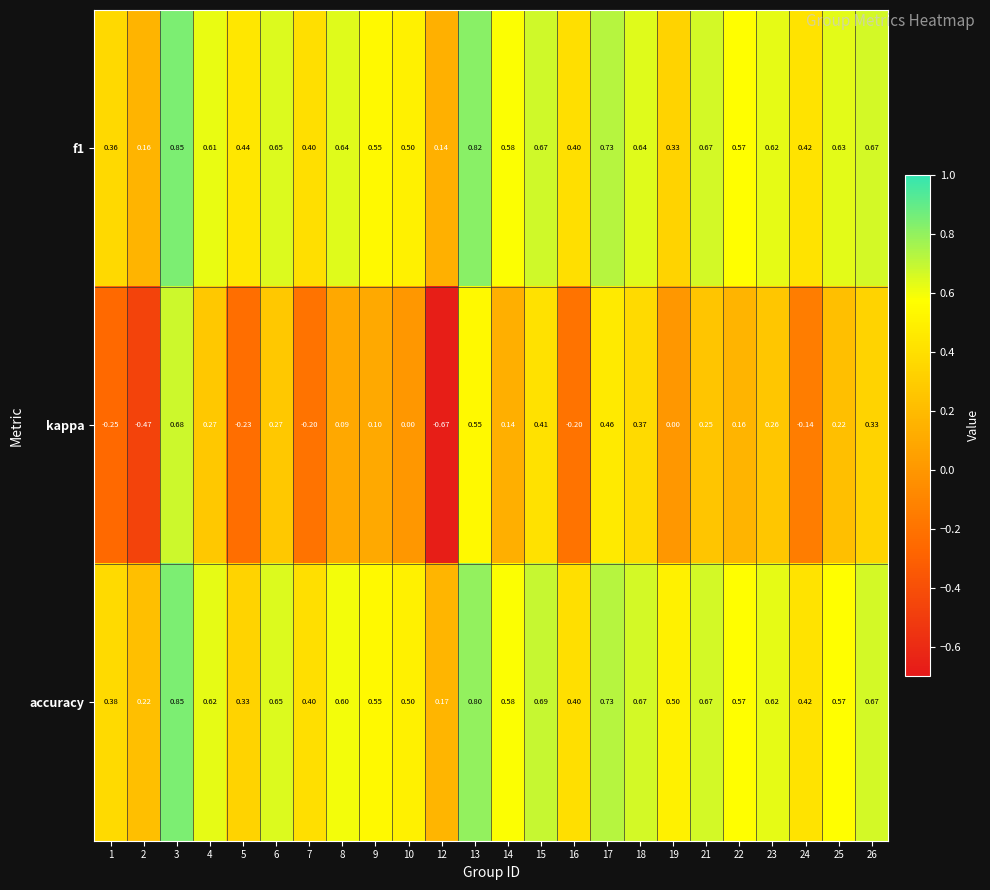

Which label corresponds to the largest value in the chart?

3